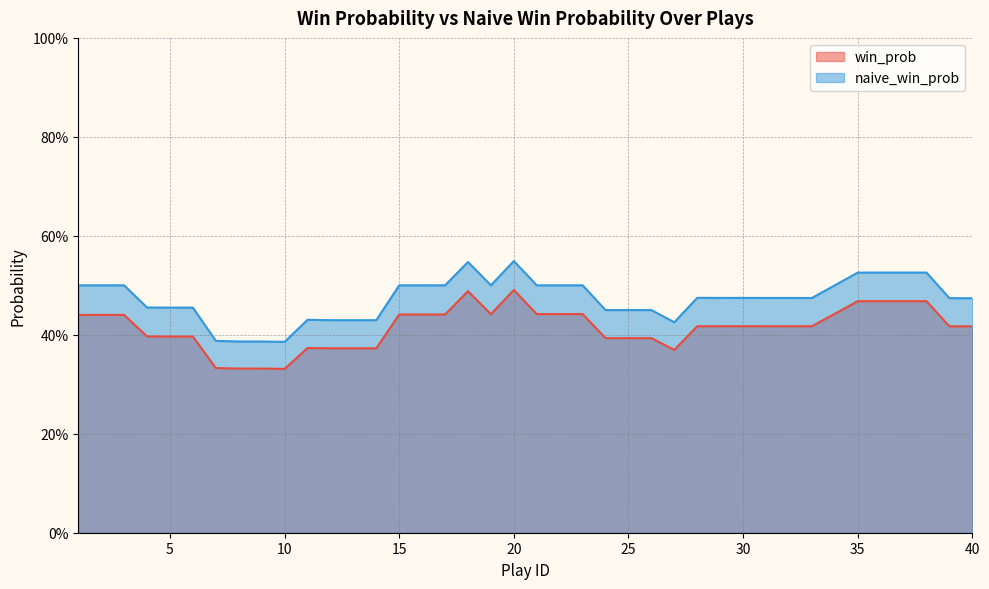

At which category does win_prob reach its first local peak?

11